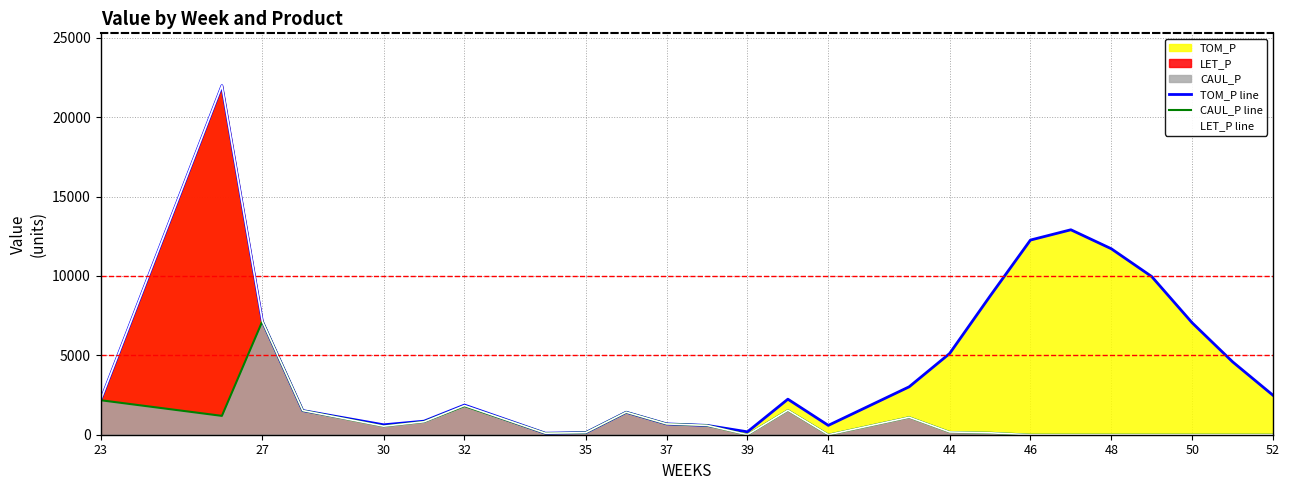

What is the total value across all series at 46?

12260.1